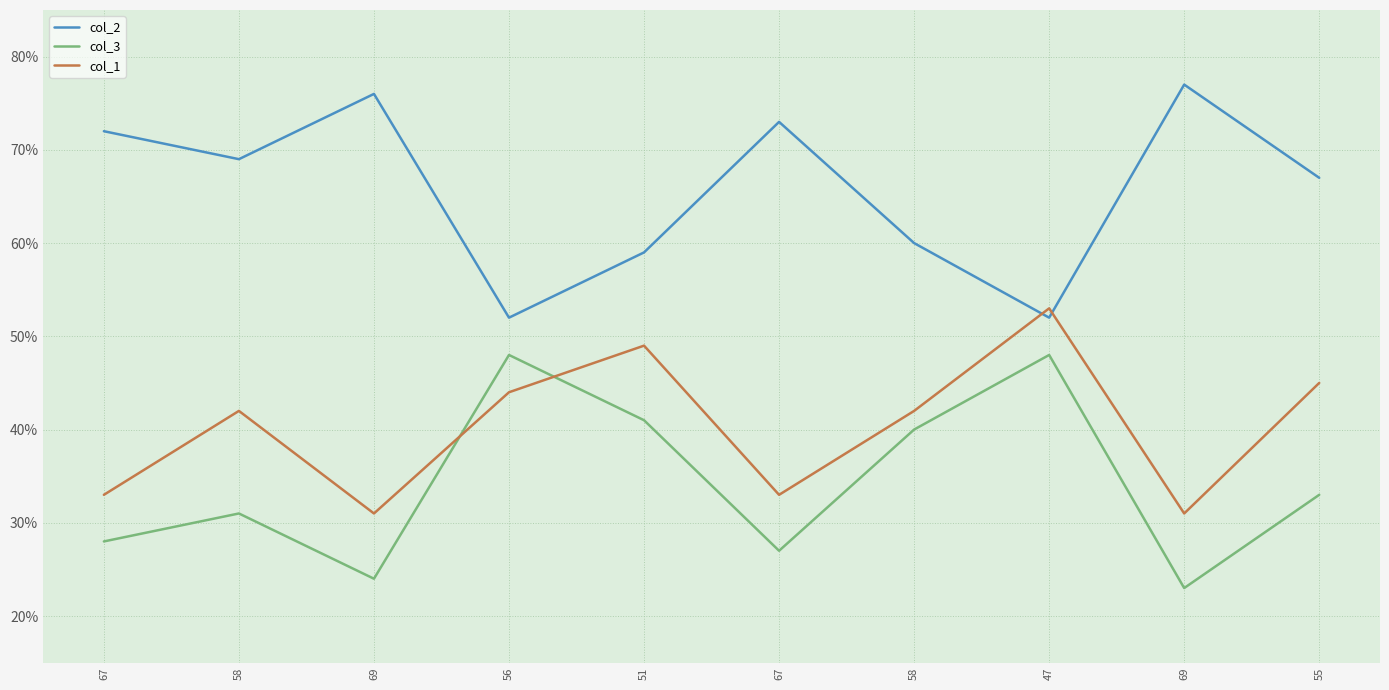

Between which two adjacent categories do col_2 and col_1 first intersect?

58 and 47